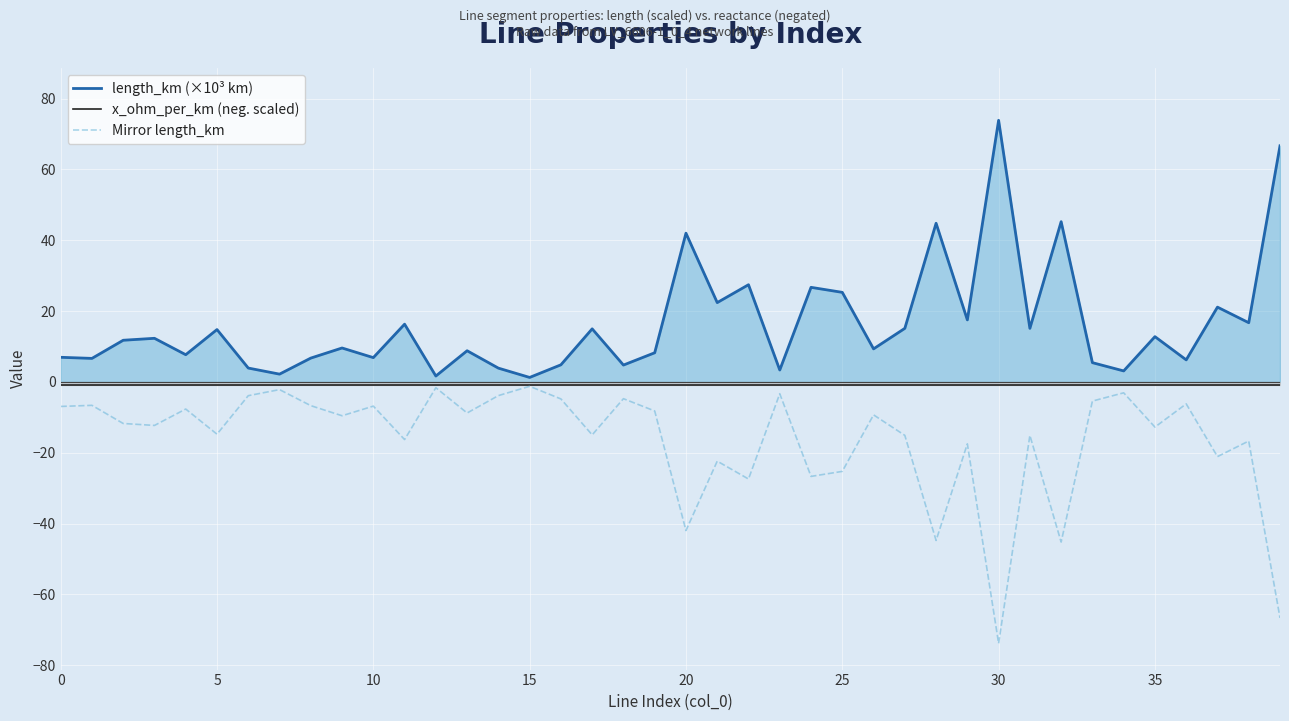

Rank the series by their average value, from lowest to highest.

Mirror length_km, x_ohm_per_km (neg. scaled), length_km (×10³ km)